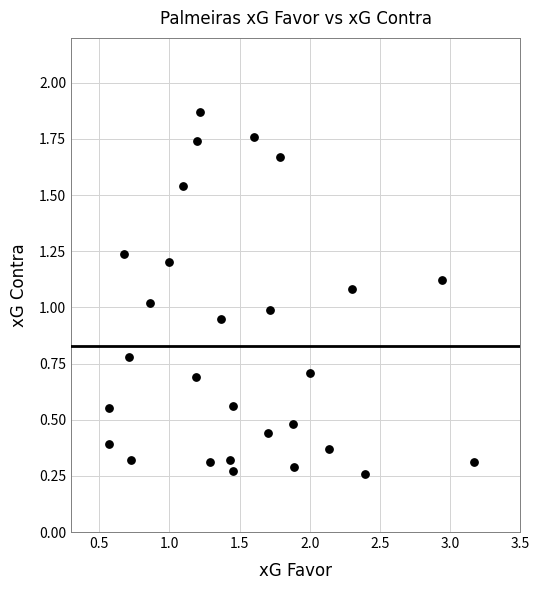

What is the range of Y values (max minus min)?

1.6